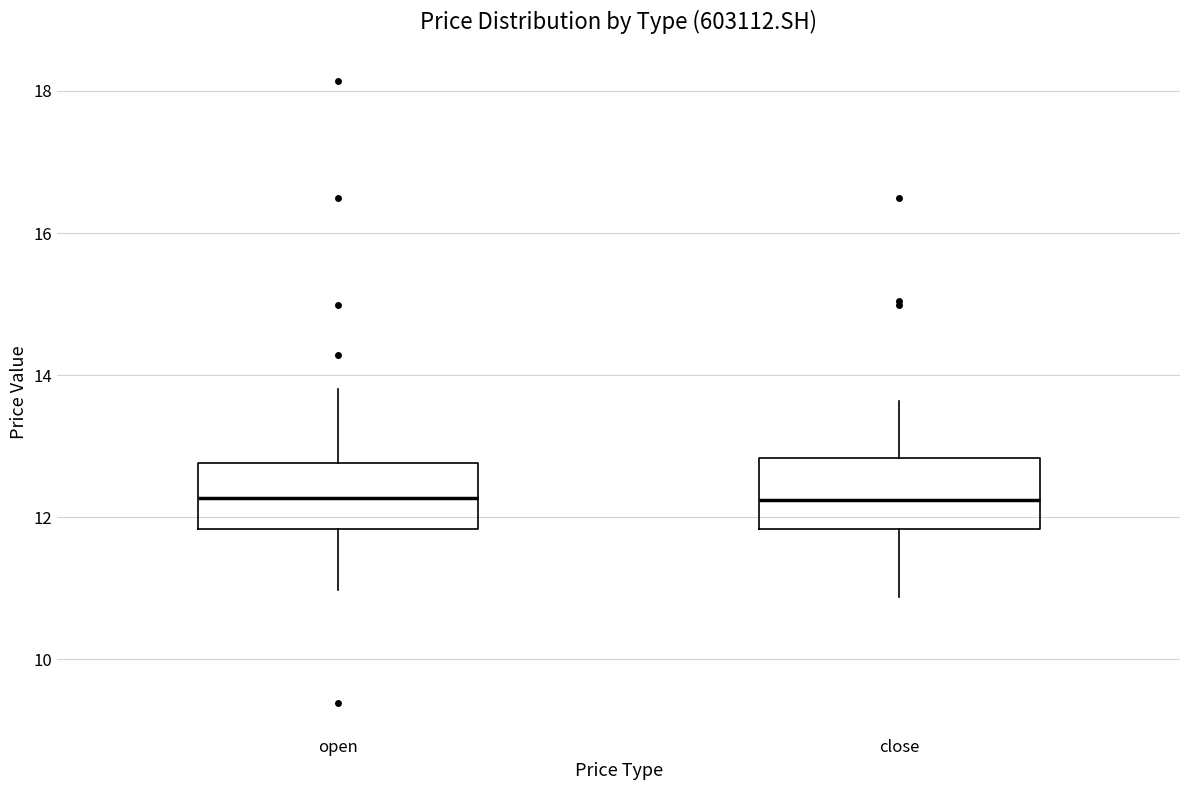

Reading left to right, read every box against the y-axis: the position of its median line, the range the box covers, and the ends of its whiskers. The values are not printed on the chart, so give them approximately, as read against the axis.

open: median 12.2, box 11.8 to 12.8, whiskers 11.0 to 13.8
close: median 12.2, box 11.8 to 12.8, whiskers 10.8 to 13.6